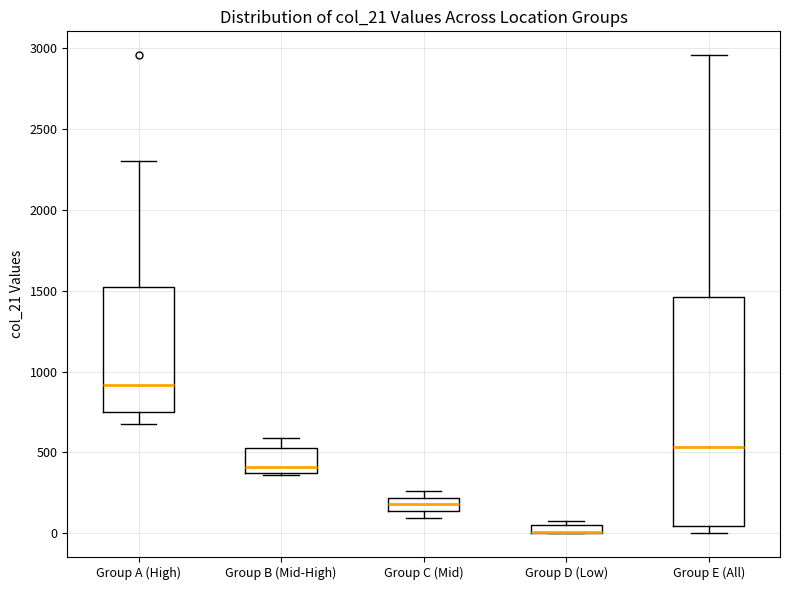

Where is the upper edge of the box for Group E (All) on the y-axis? The values are not printed on the chart, so give them approximately, as read against the axis.

1450